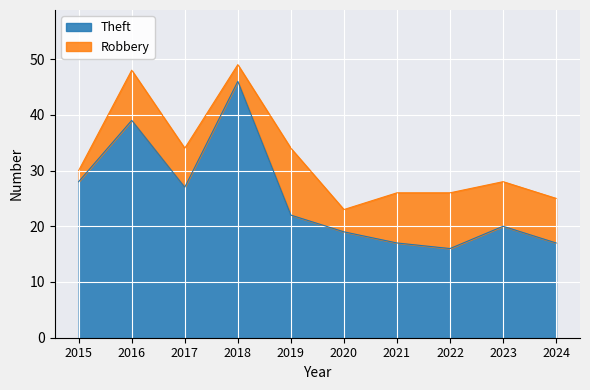

The chart shows a value of 12 at 2024. True or false?

False